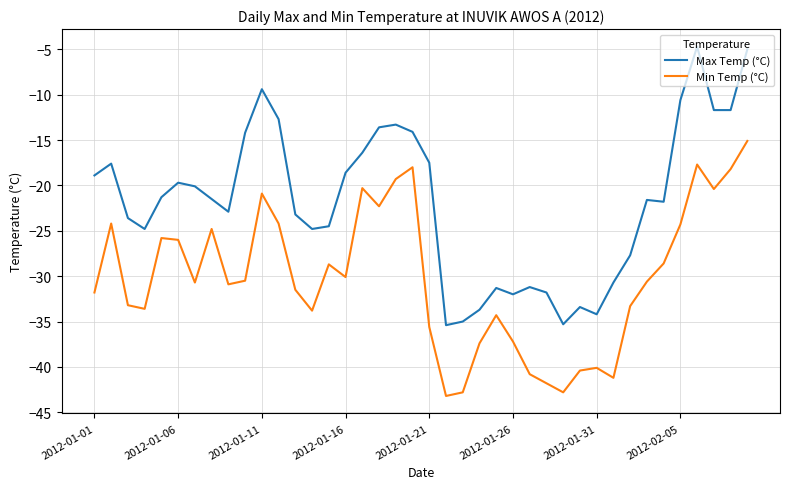

Which series has the largest total across all categories?

Max Temp (°C)